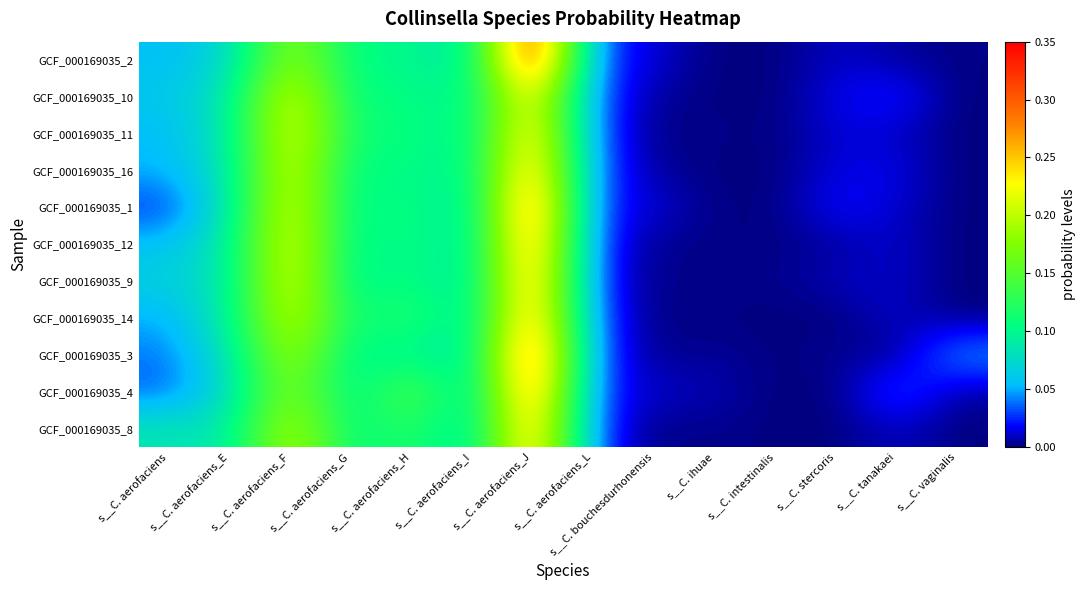

Which label corresponds to the largest value in the chart?

s__C. aerofaciens_J